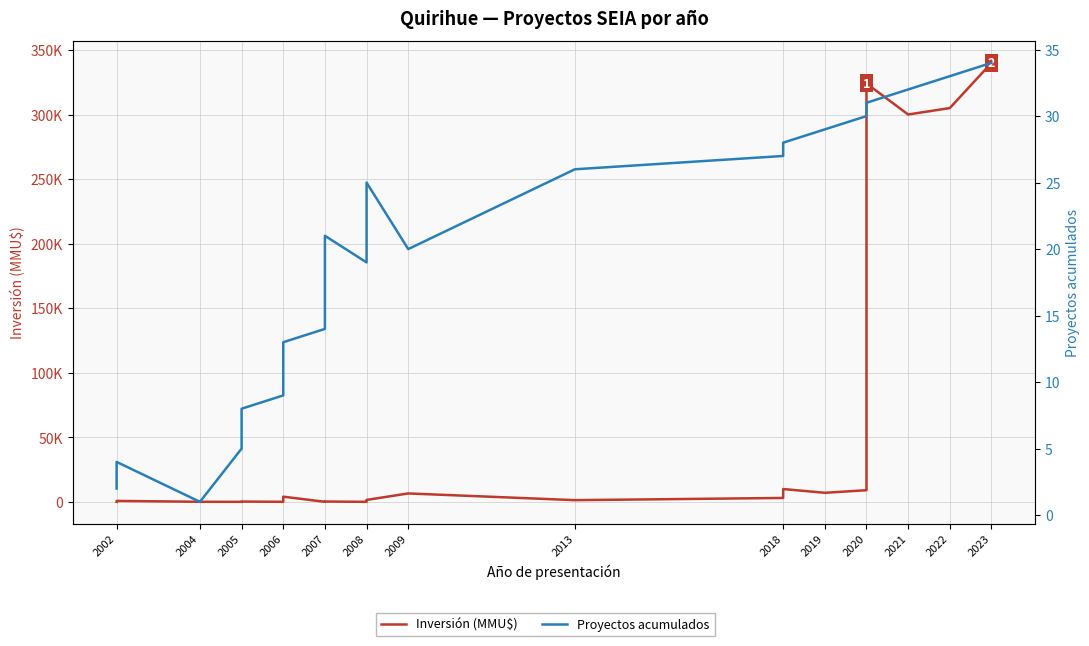

Which series has the widest spread of values?

Inversión (MMU$)